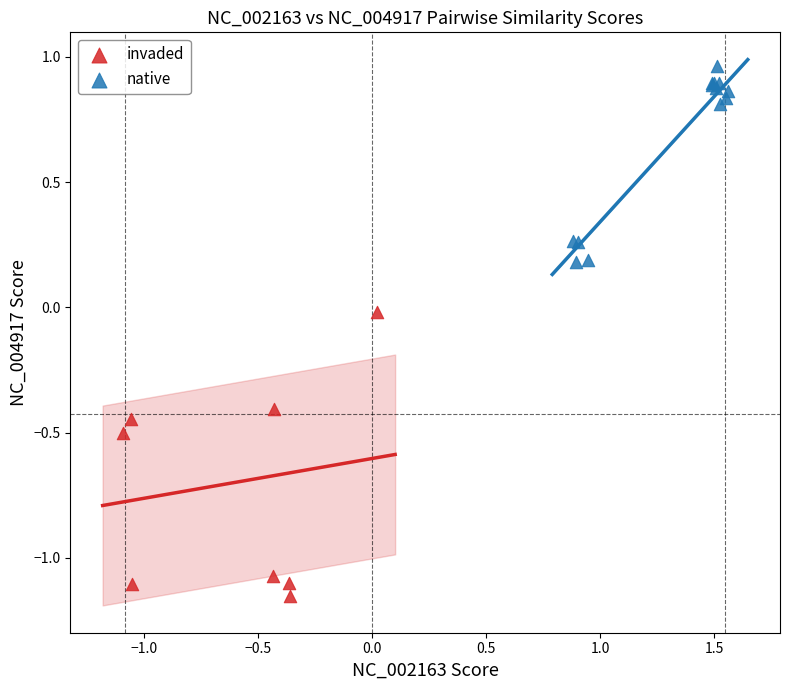

Which series contains the lowest Y value?

invaded